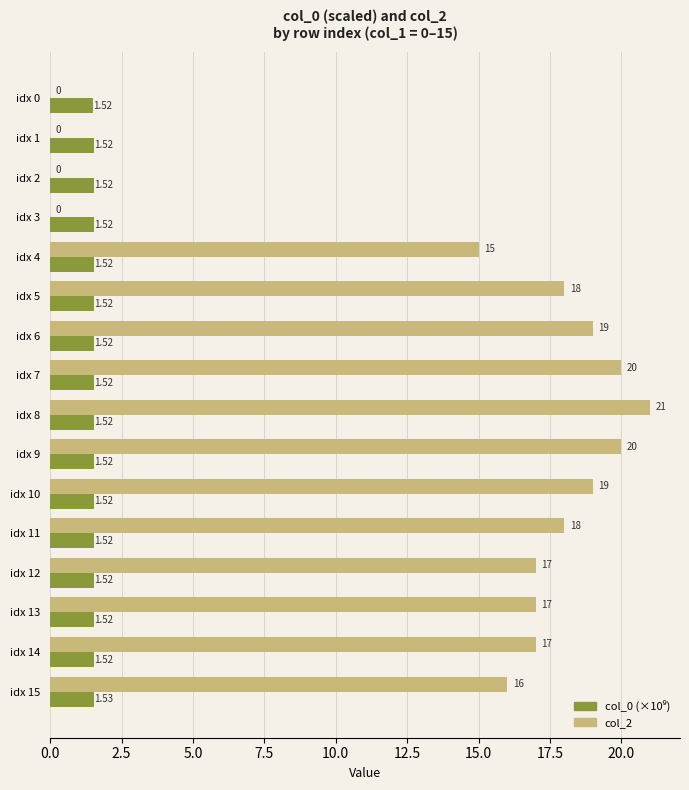

Between idx 7 and idx 14, which series saw the biggest shift?

col_2